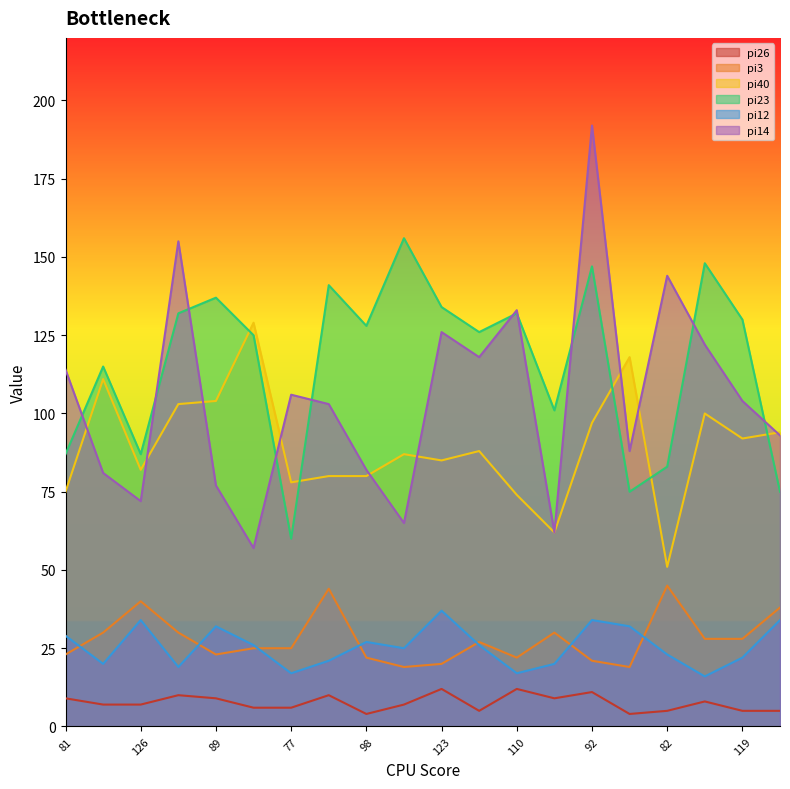

List the labels in order of pi26 value, largest first.

123, 110, 92, 65, 143, 81, 89, 147, 155, 86, 126, 105, 83, 77, 161, 82, 119, 91, 98, 90